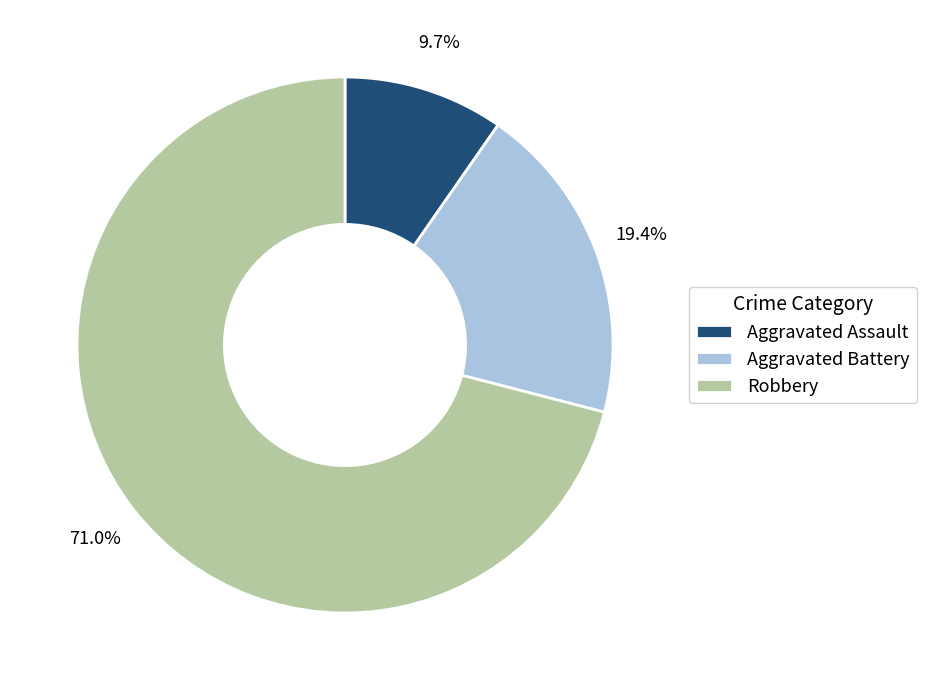

What is the largest slice in the pie chart?

Robbery